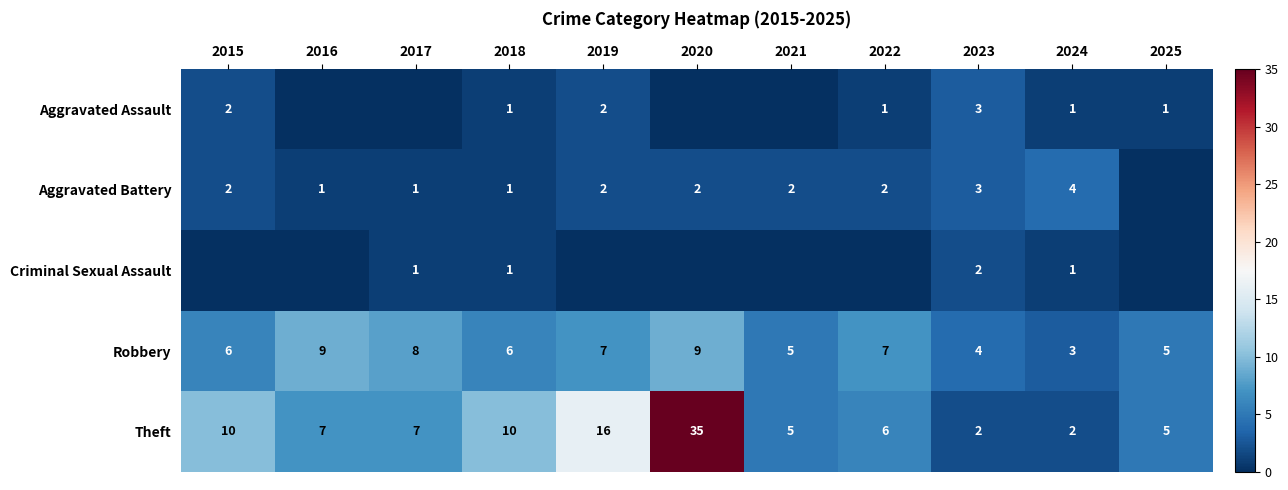

What is the total value across all series at 2018?

19